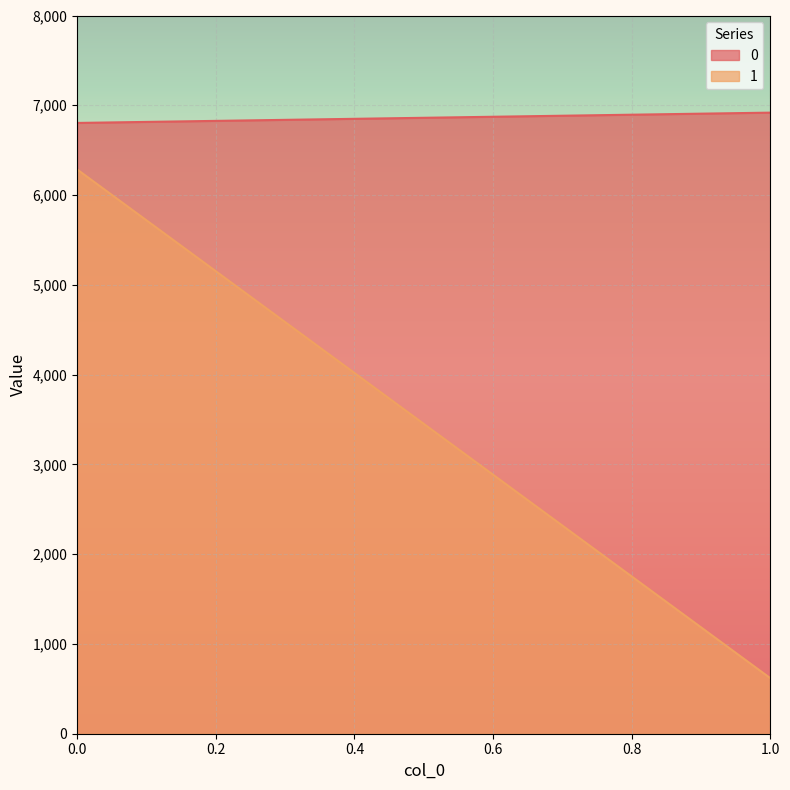

What is the sum of the 0 values at 0 and 1?

13721.3